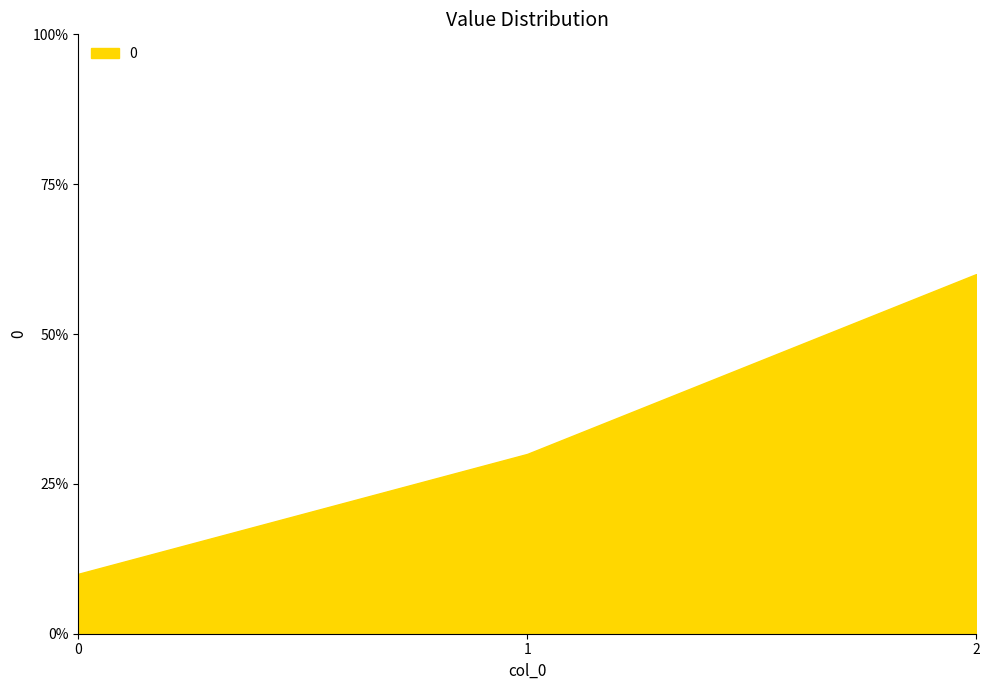

Between 2 and 1, which is larger?

2